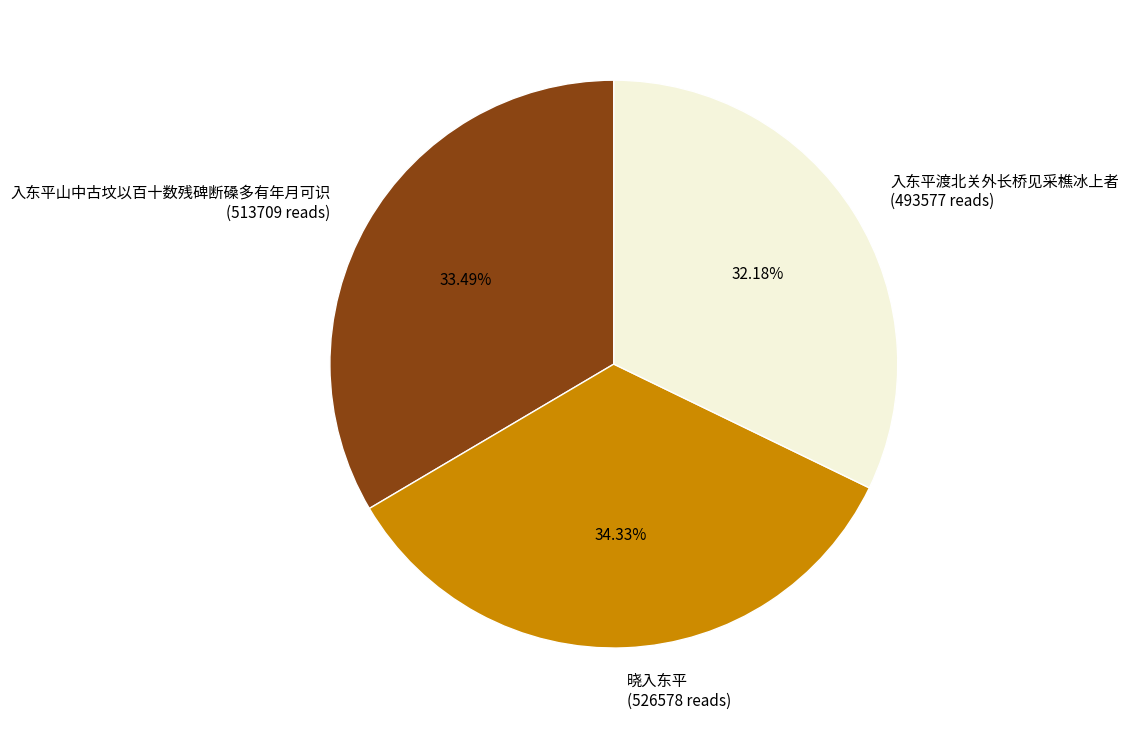

Does 入东平渡北关外长桥见采樵冰上者 account for over 50% of the chart?

No